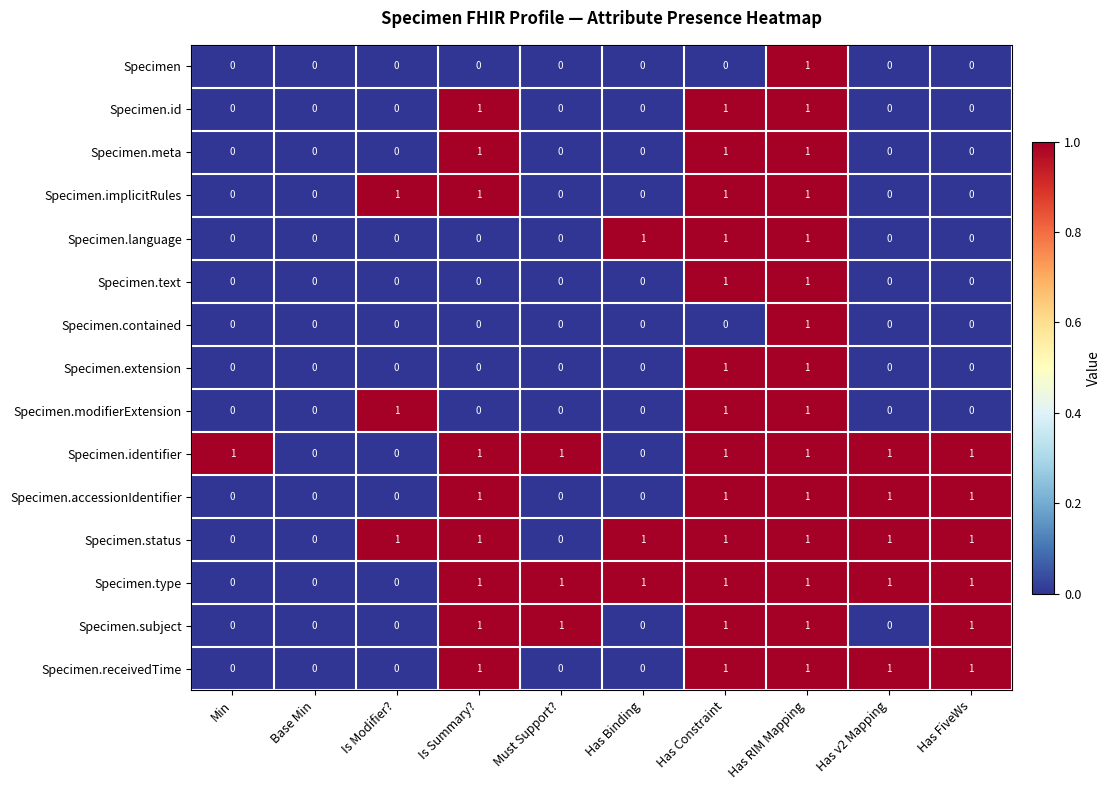

How many values in Specimen.accessionIdentifier are above zero?

5